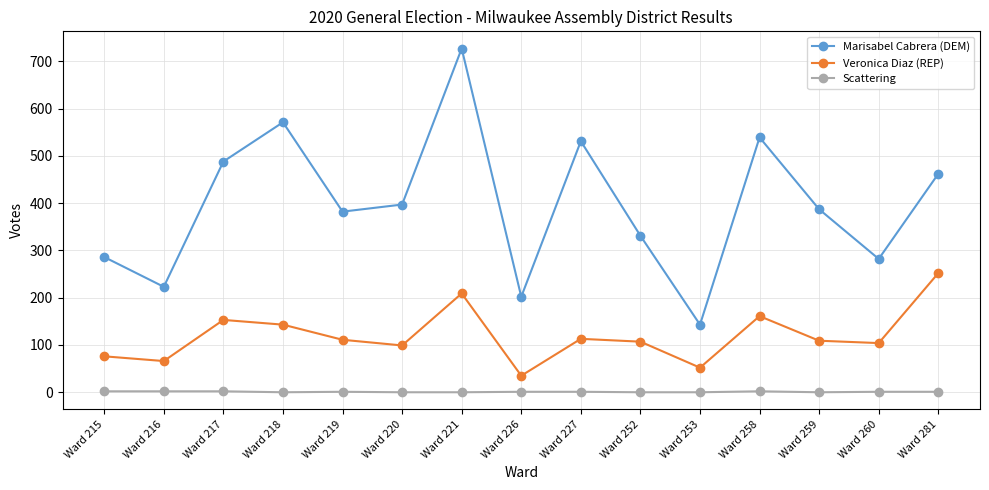

Which series has the largest total across all categories?

Marisabel Cabrera (DEM)